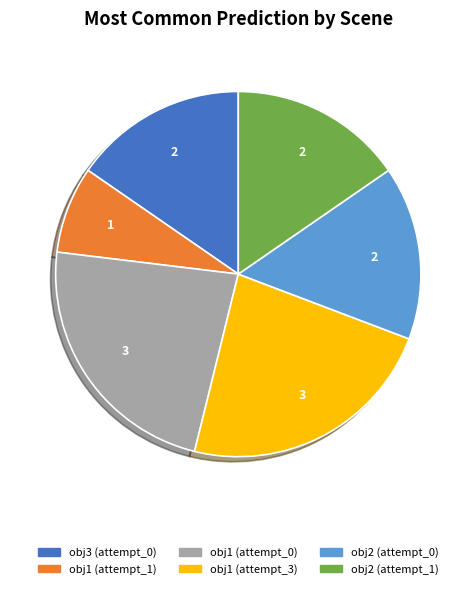

Which has a higher value, obj1 (attempt_3) or obj2 (attempt_0)?

obj1 (attempt_3)